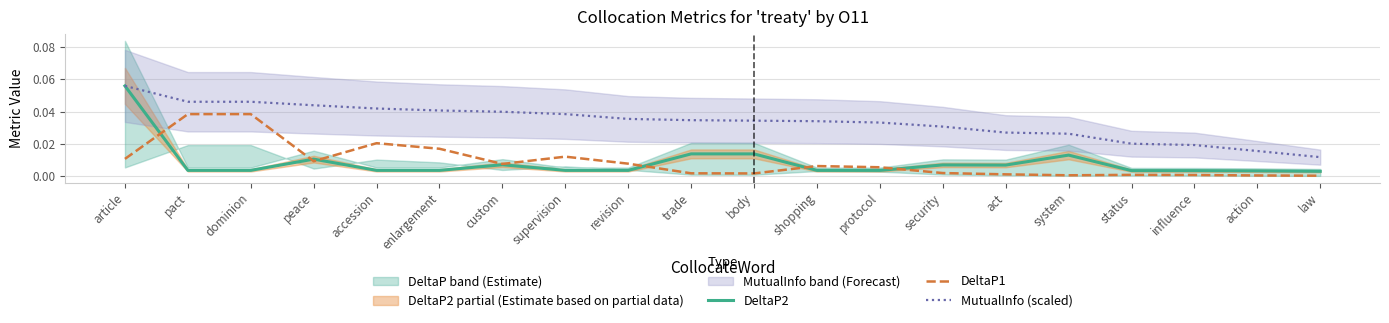

At how many categories does at least one series exceed 0?

20